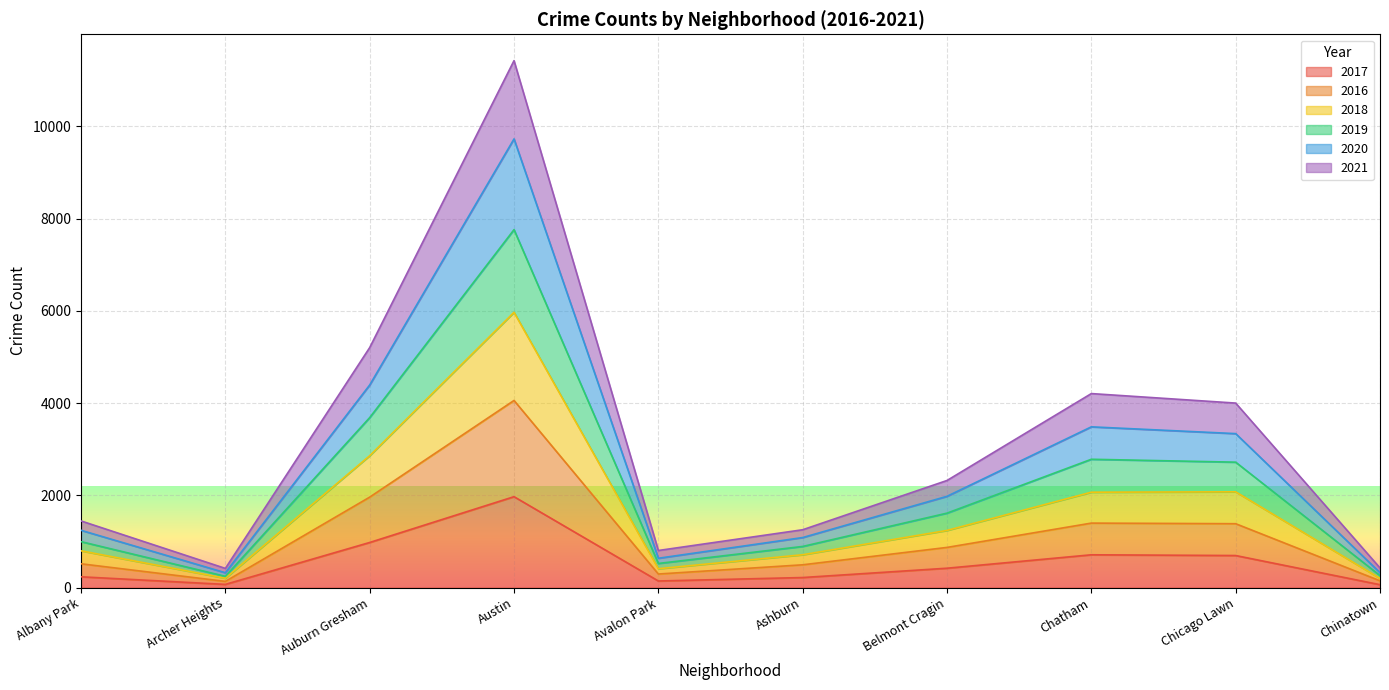

What are all the series names shown in the legend?

2017, 2016, 2018, 2019, 2020, 2021